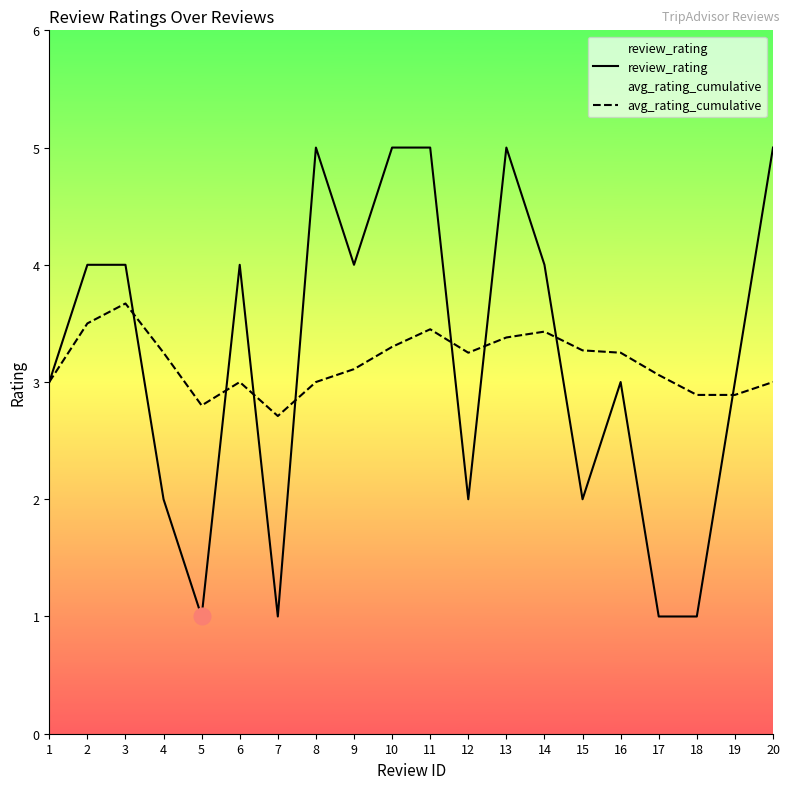

The review_rating series shows 4.0 at 2. True or false?

True